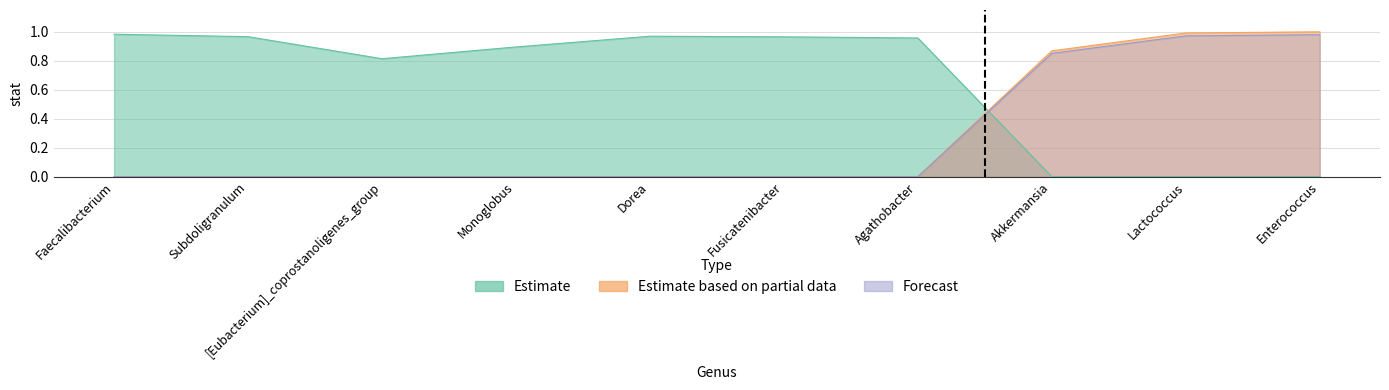

Rank the categories by Forecast value from highest to lowest.

Enterococcus, Lactococcus, Akkermansia, Faecalibacterium, Subdoligranulum, [Eubacterium]_coprostanoligenes_group, Monoglobus, Dorea, Fusicatenibacter, Agathobacter